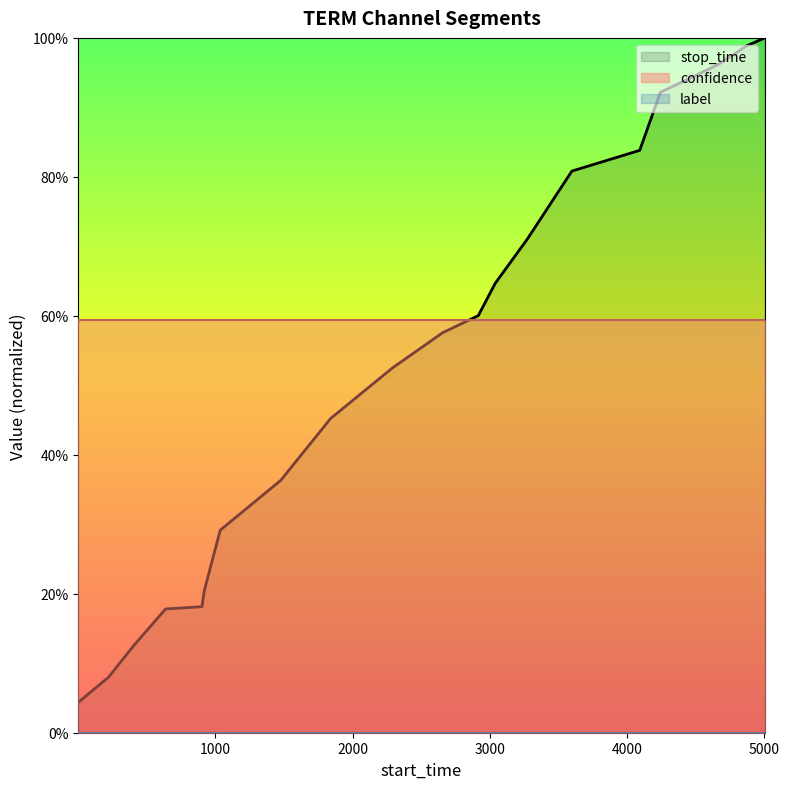

How many lines are shown in the chart?

3